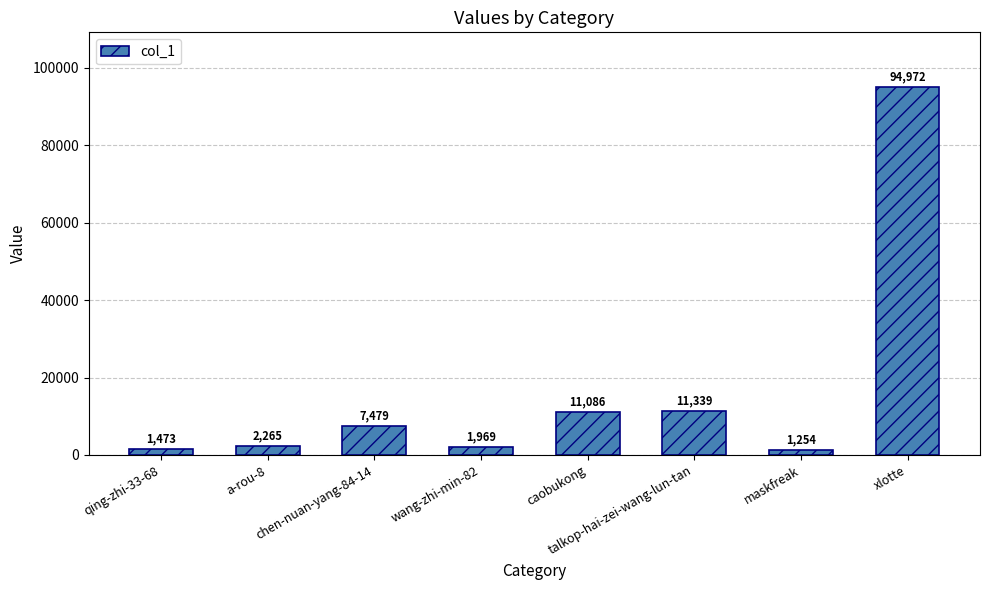

What is the sum of the values at xlotte and a-rou-8?

97237